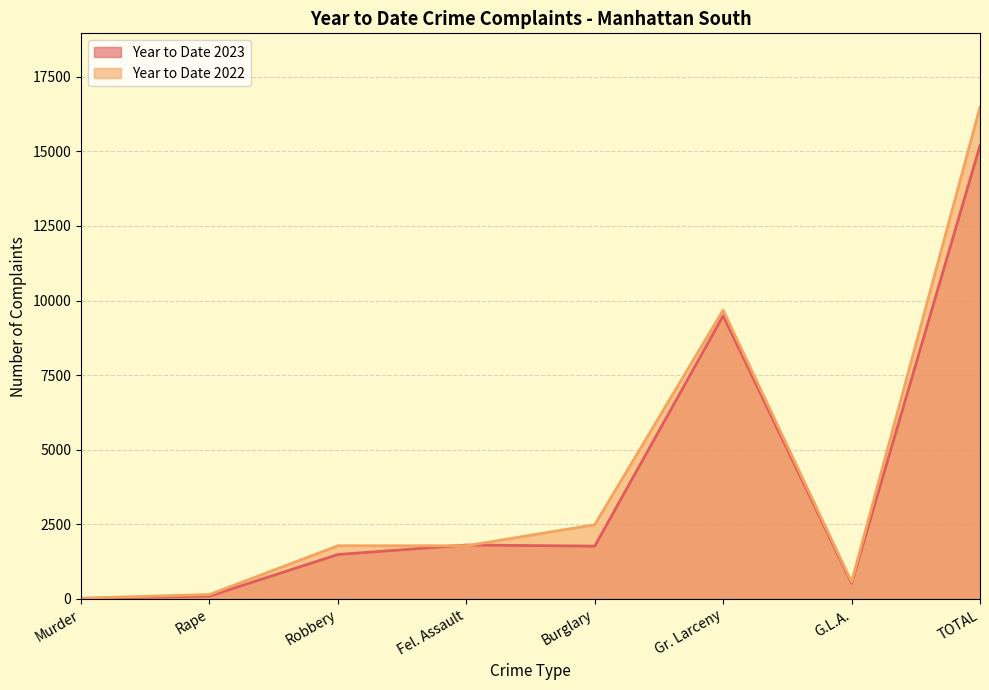

How many lines are shown in the chart?

2